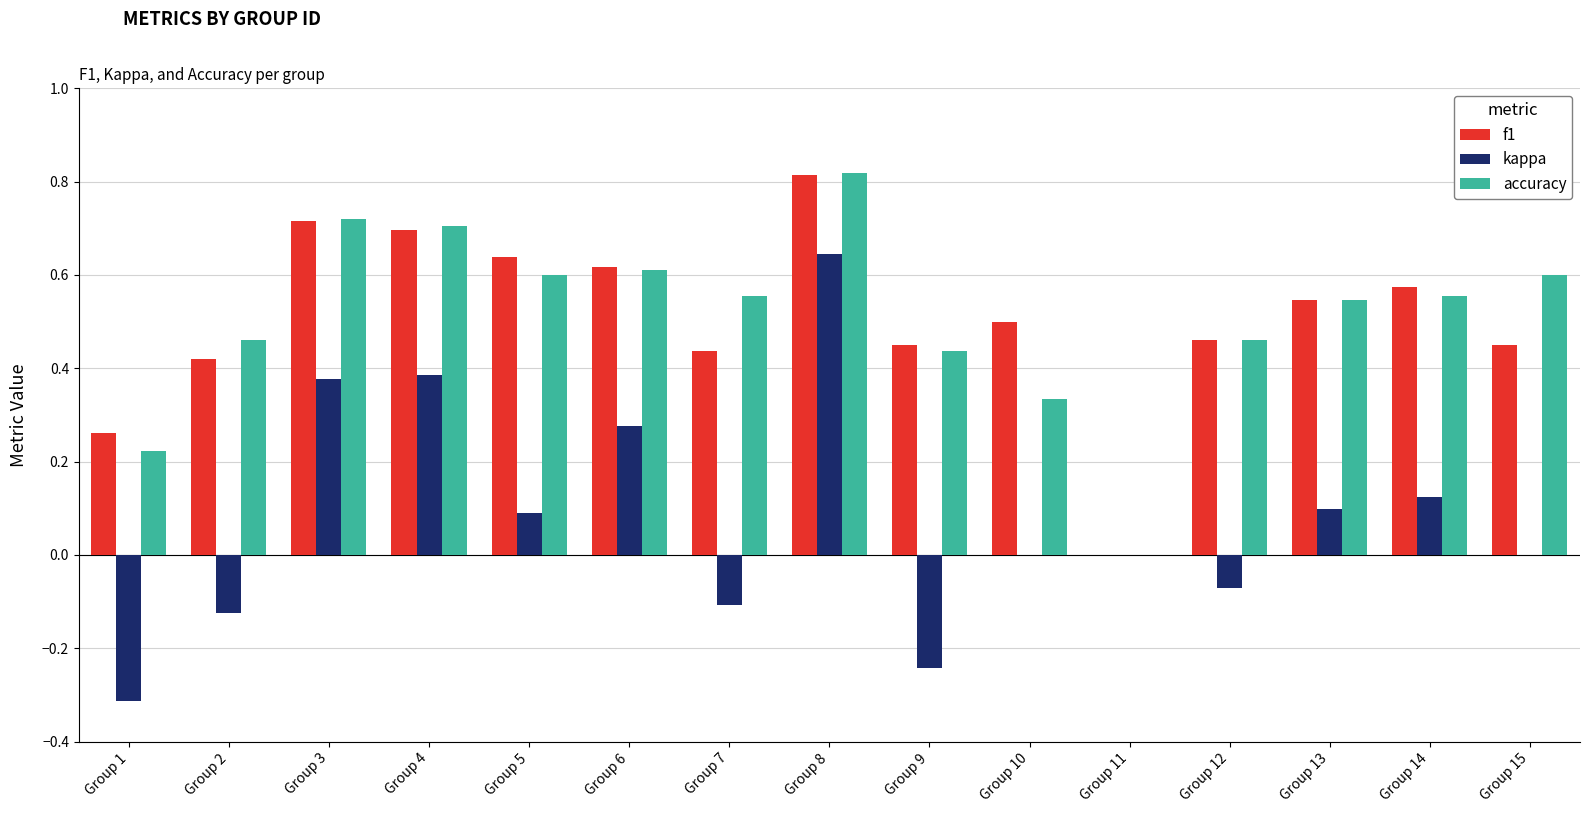

Count the f1 values in the range 0 to 1.

15